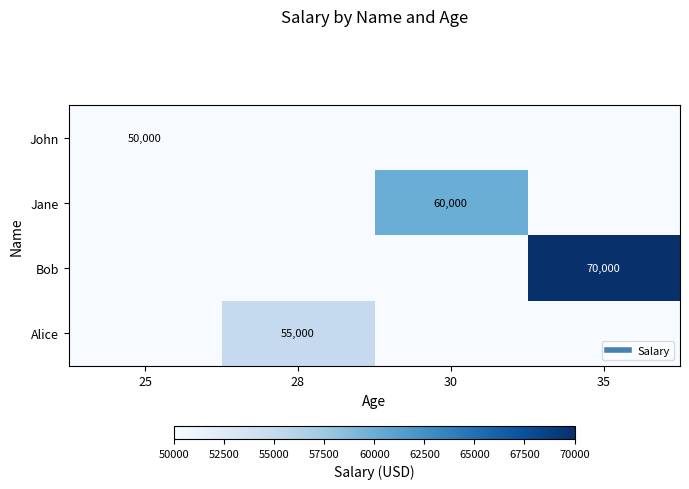

Rank the categories by Jane value from lowest to highest.

25, 28, 35, 30